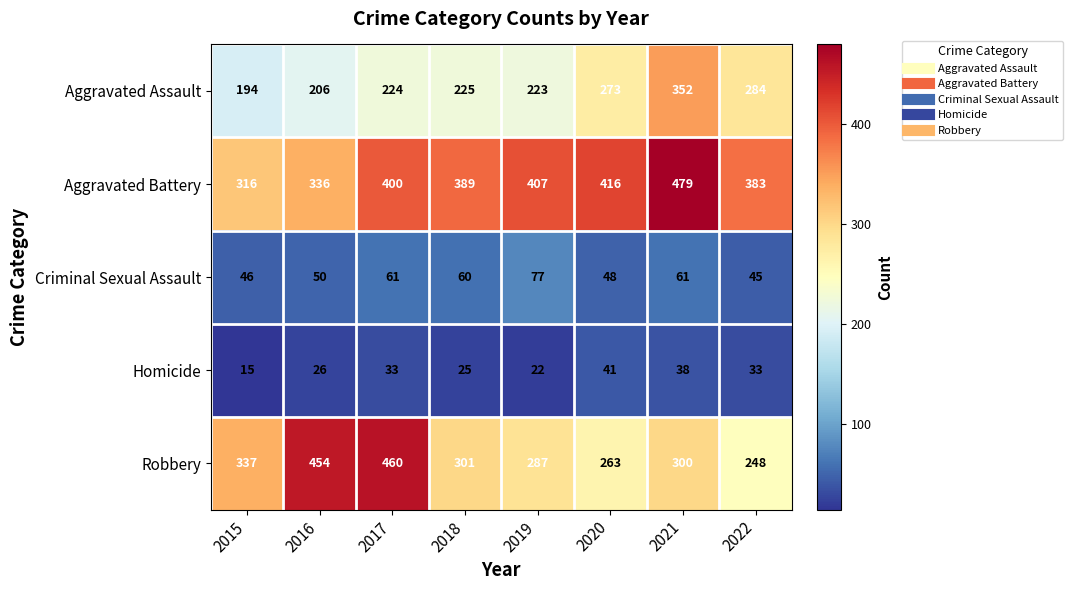

At which label does Robbery first exceed 301?

2015